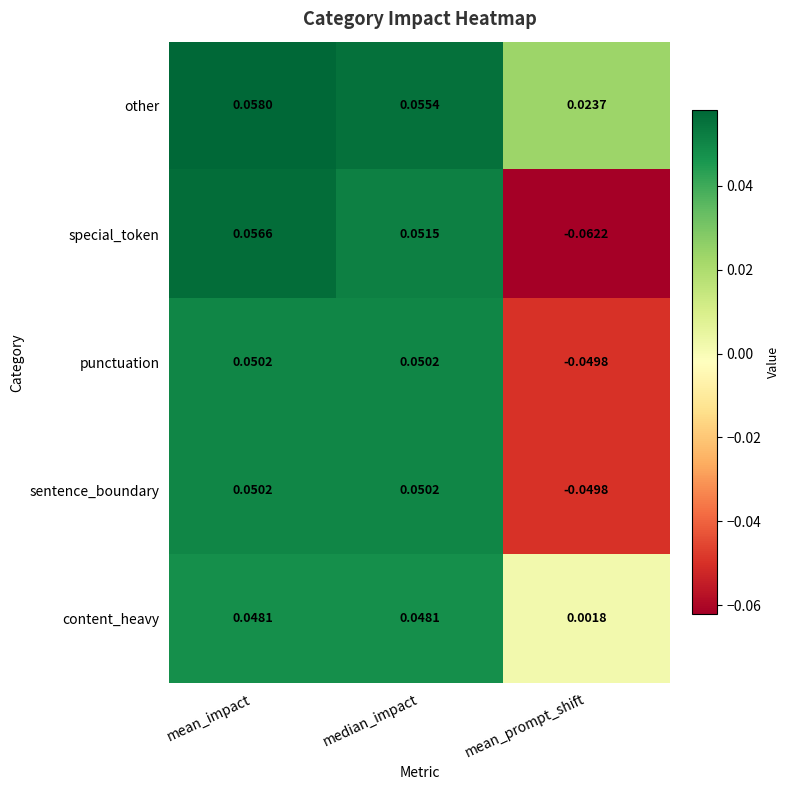

At which label does content_heavy reach its minimum?

mean_prompt_shift